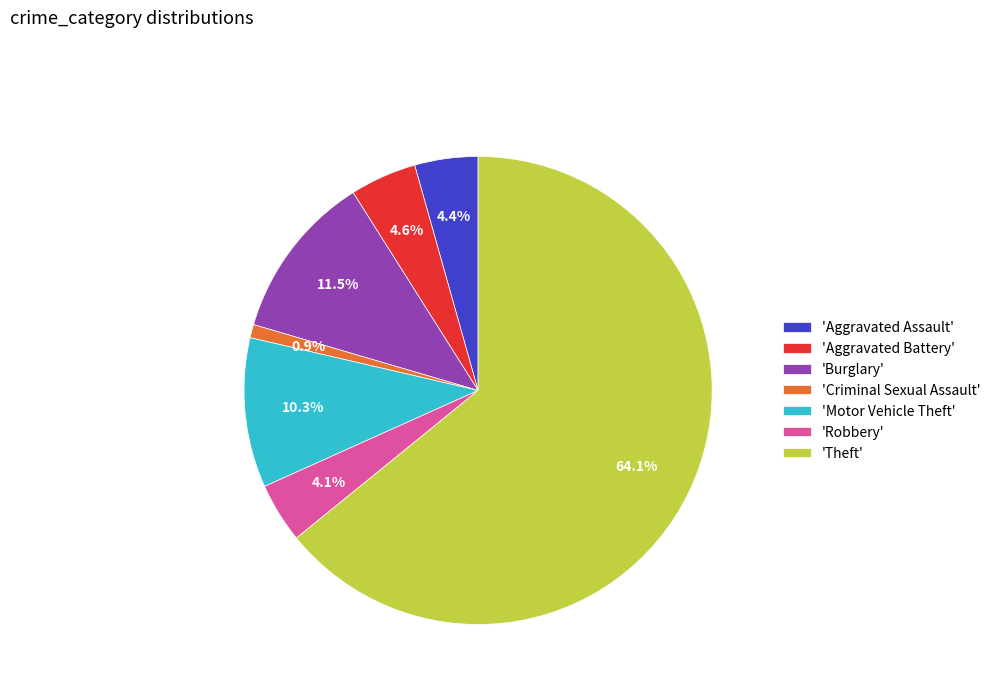

What percentage do 'Criminal Sexual Assault' and 'Aggravated Battery' together represent?

5.5%